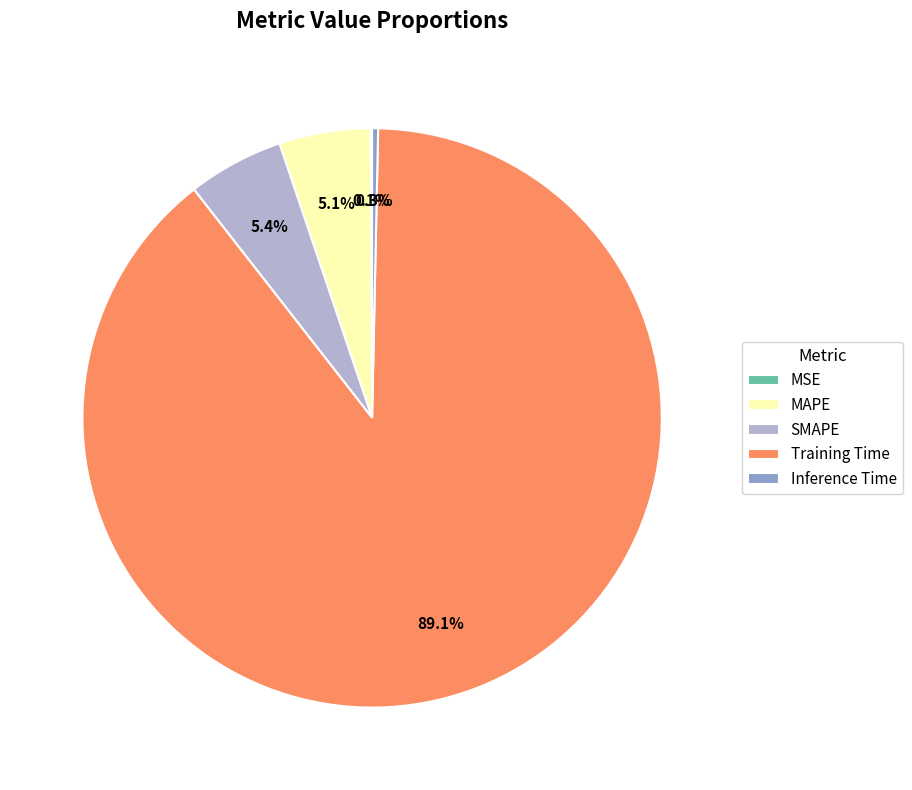

What is the largest slice in the pie chart?

Training Time